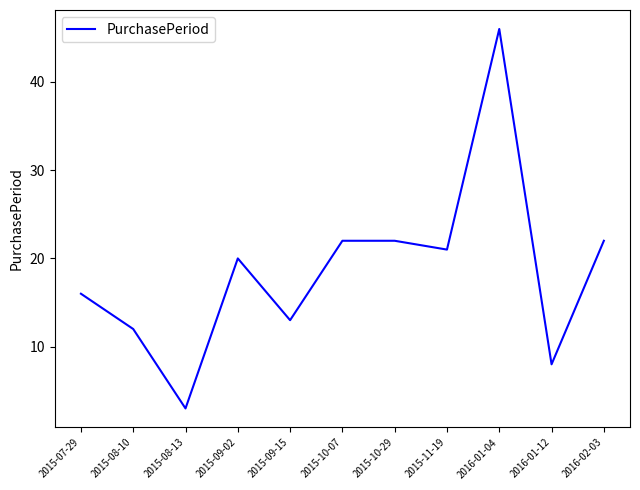

What is the smallest value displayed?

3